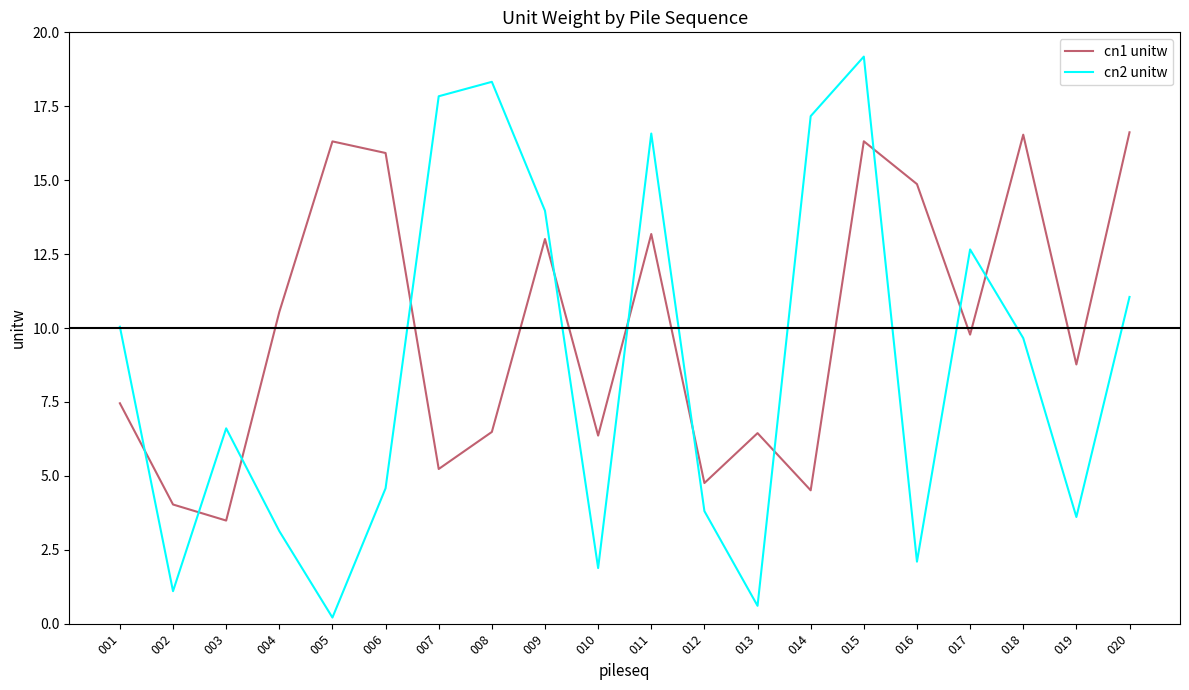

How many interior local peaks does the cn2 unitw series have?

5